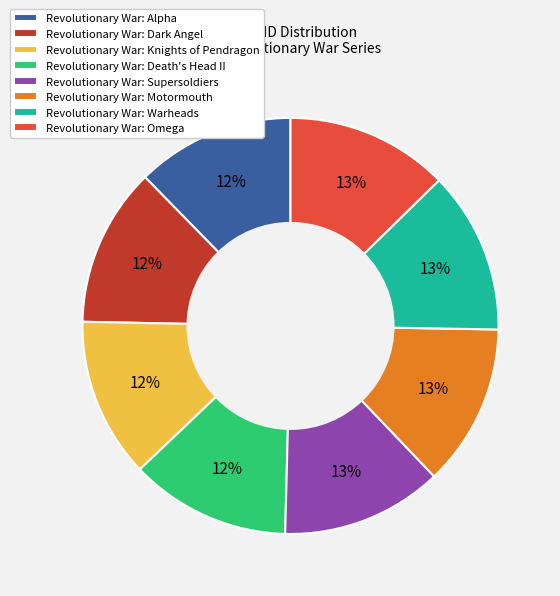

To the nearest percent, what percentage of the pie is Revolutionary War: Alpha?

12%